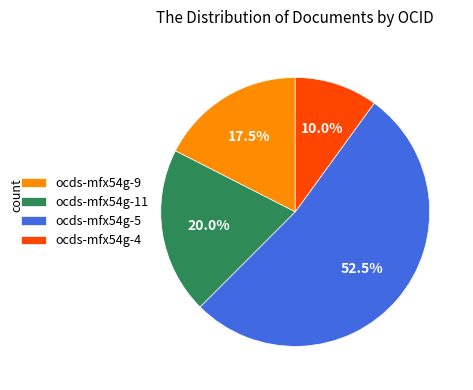

What is the ratio of the value at ocds-mfx54g-11 to the value at ocds-mfx54g-4?

2.0